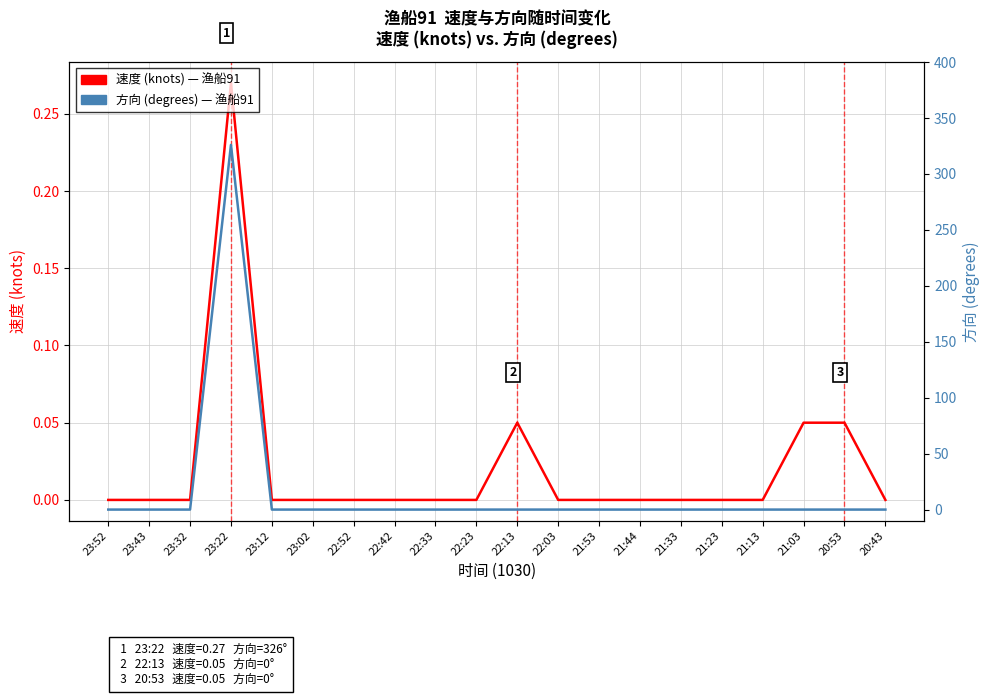

List the series in order of their peak value, lowest first.

速度 (knots) — 渔船91, 方向 (degrees) — 渔船91